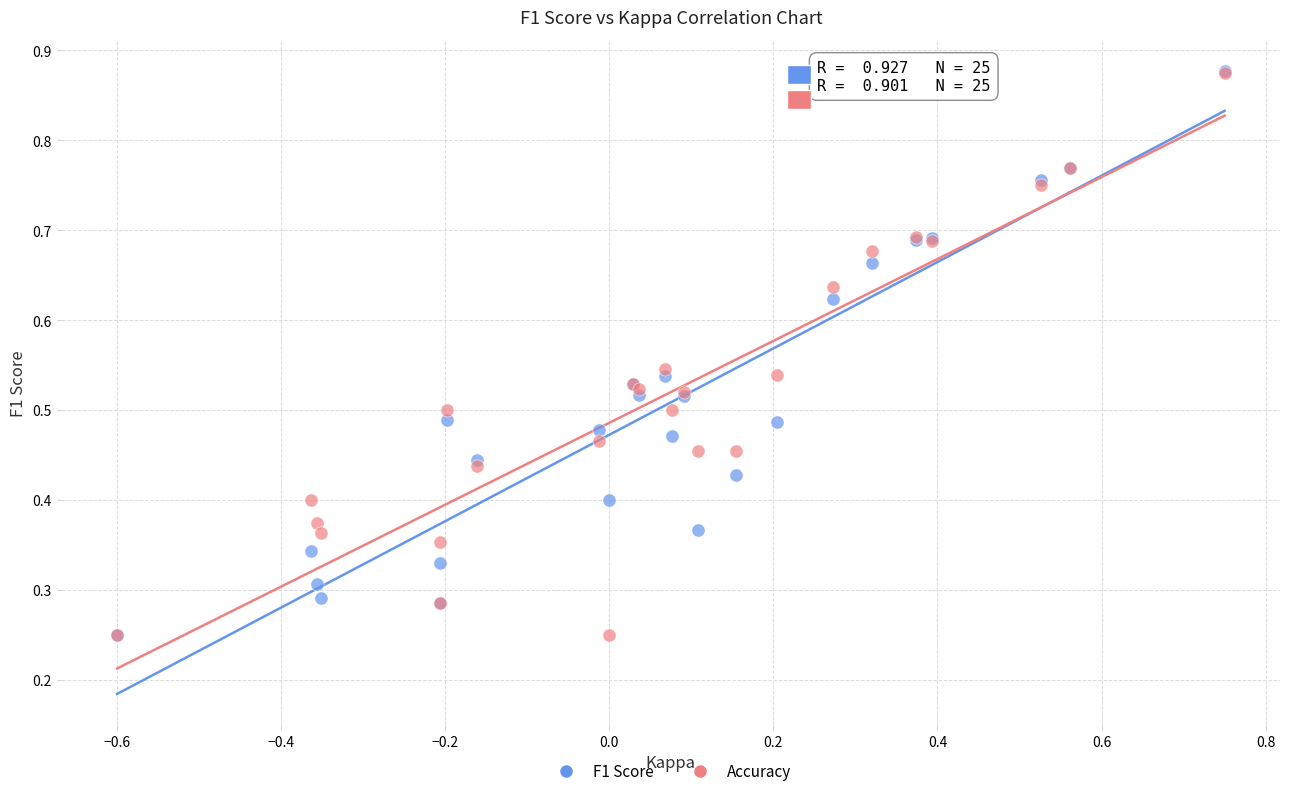

What are all the series names shown in the legend?

F1 Score, Accuracy